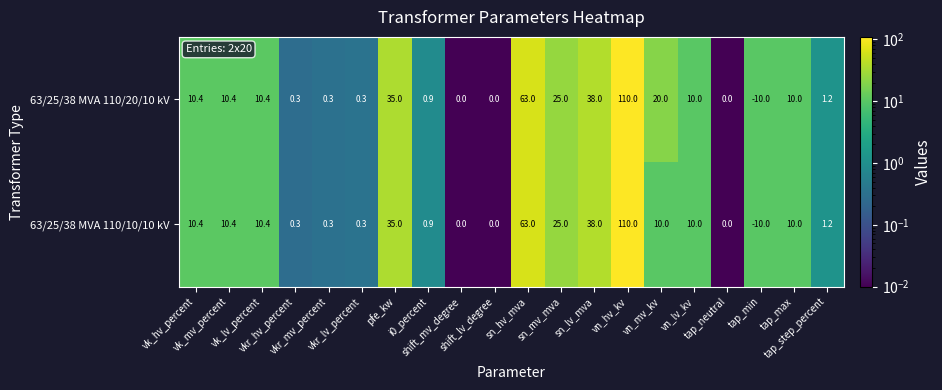

Between vkr_lv_percent and vn_mv_kv, which series saw the biggest shift?

63/25/38 MVA 110/20/10 kV